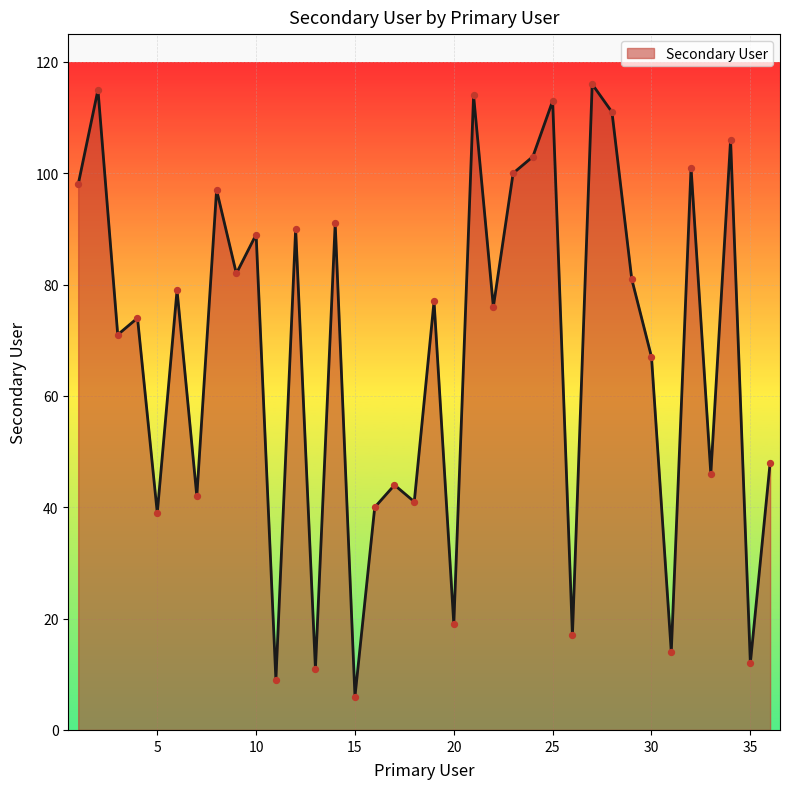

What is the minimum value shown in the chart?

6